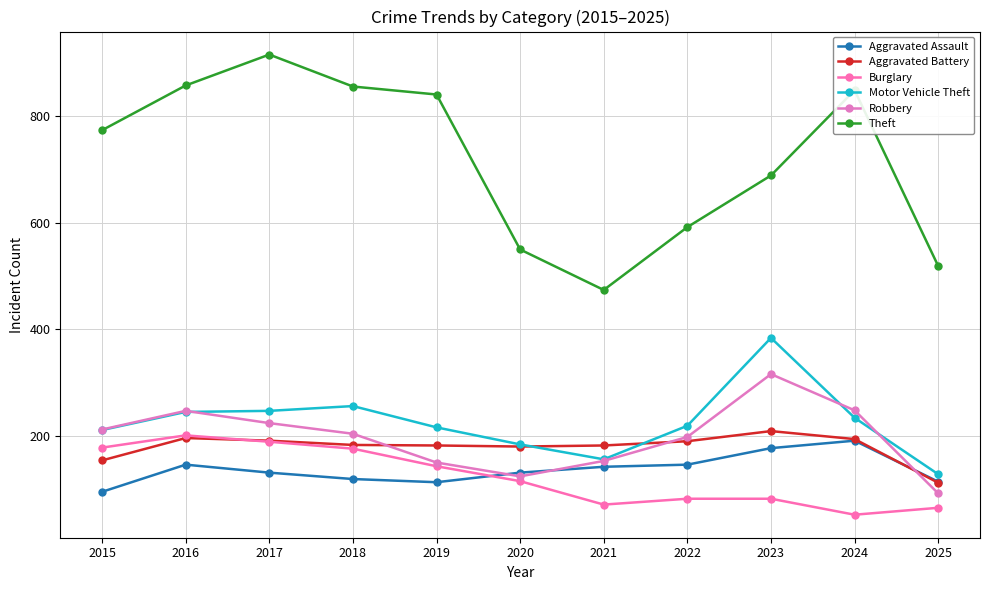

At which category is the sum across all series the highest?

2017